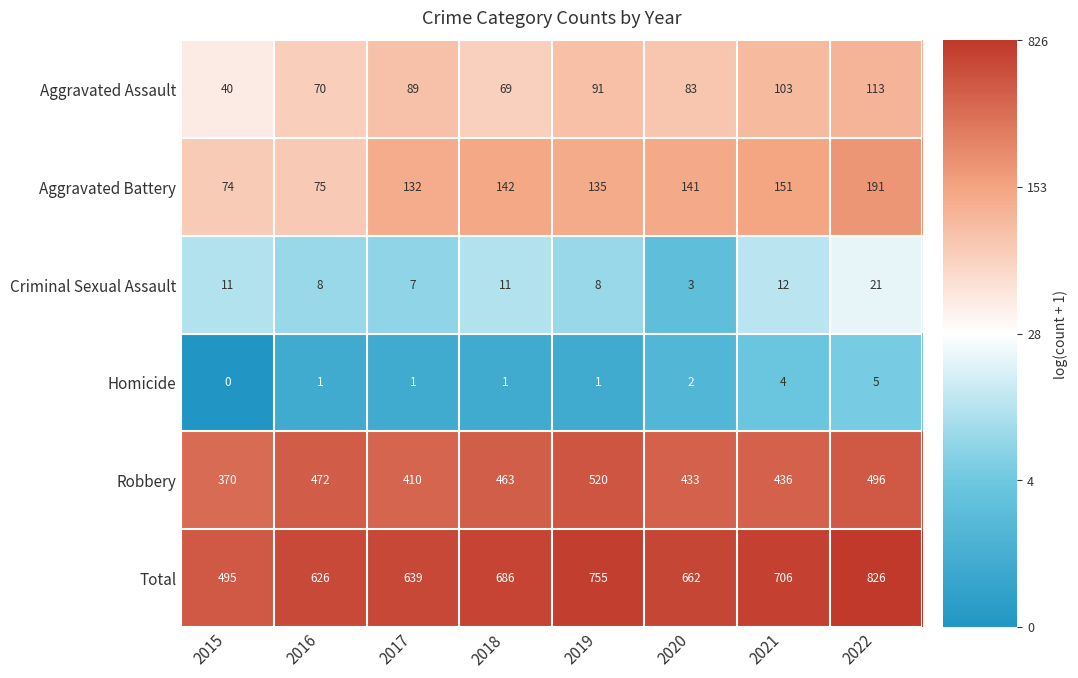

What is the difference between the Aggravated Assault values at 2015 and 2016?

30